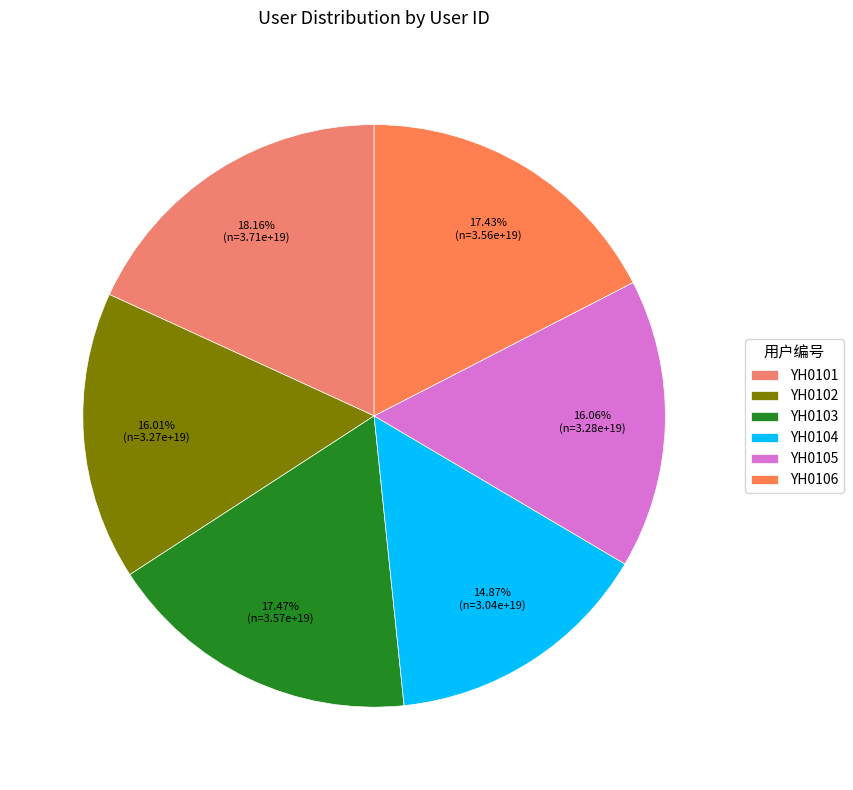

Does YH0106 account for over 50% of the chart?

No